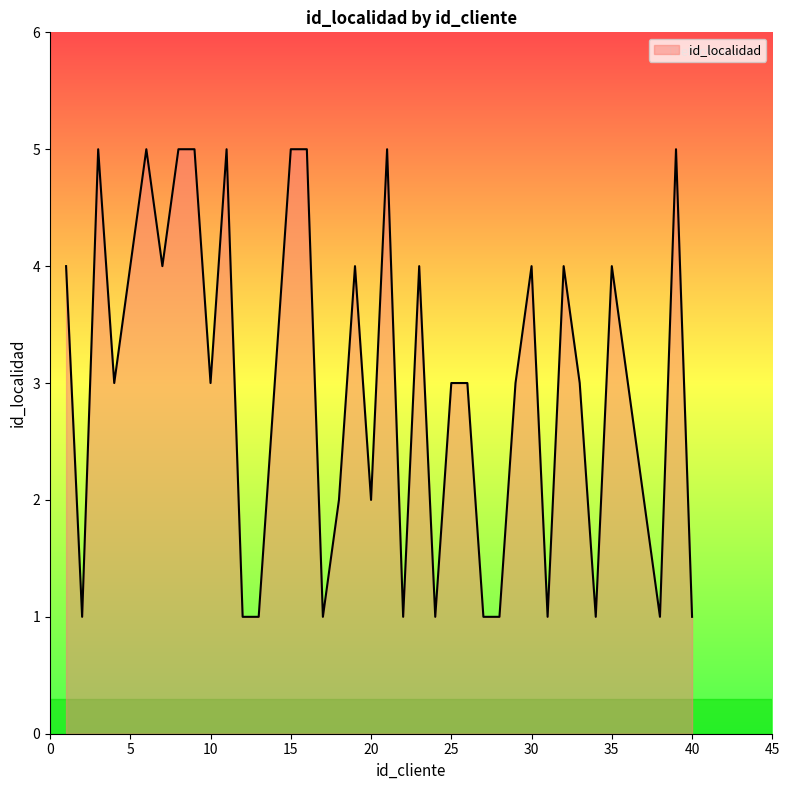

What is the difference between the maximum and minimum values?

4